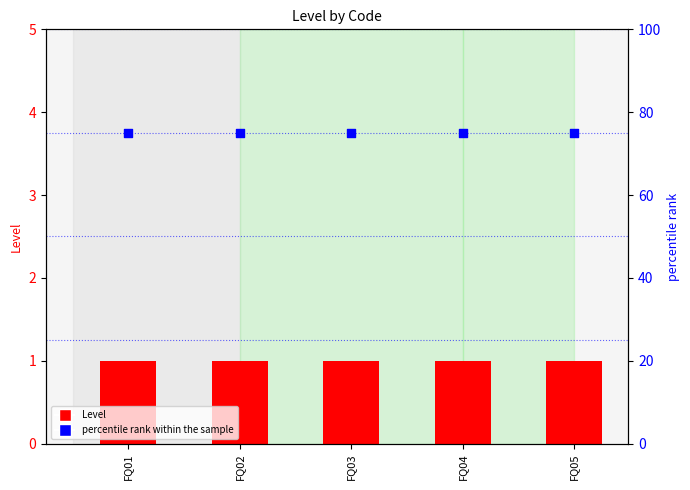

Is the value of percentile rank within the sample at FQ02 greater than the value of Level at FQ01?

Yes